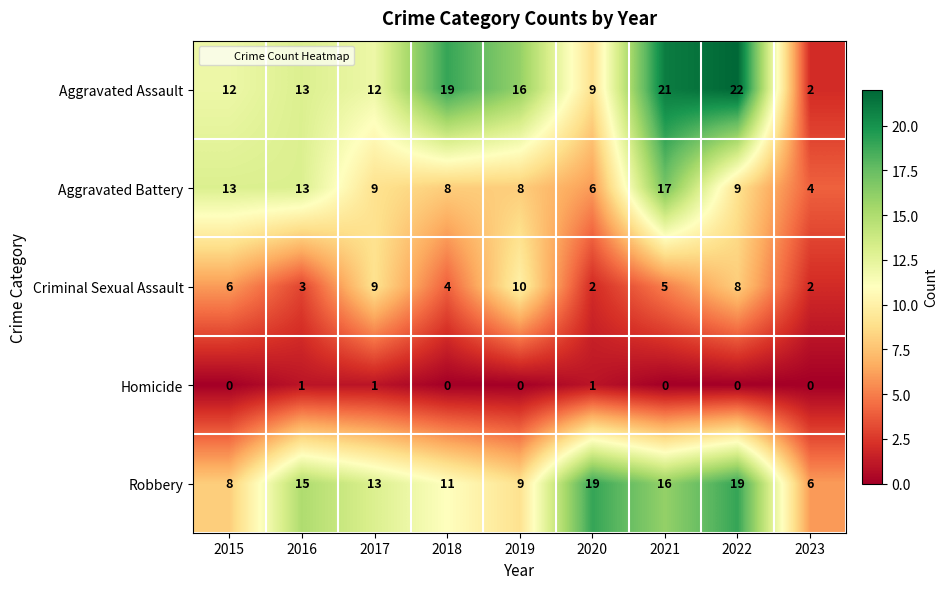

What is the total value across all series at 2017?

44